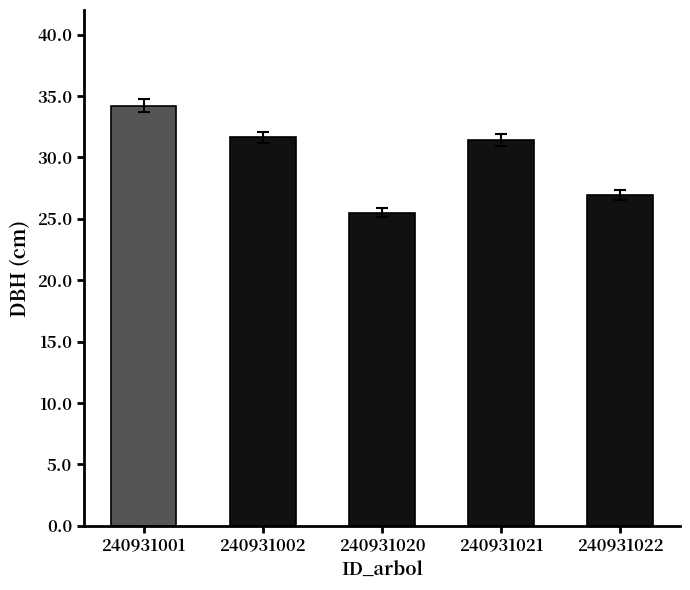

What is the change in value from 240931002 to 240931021?

-0.2